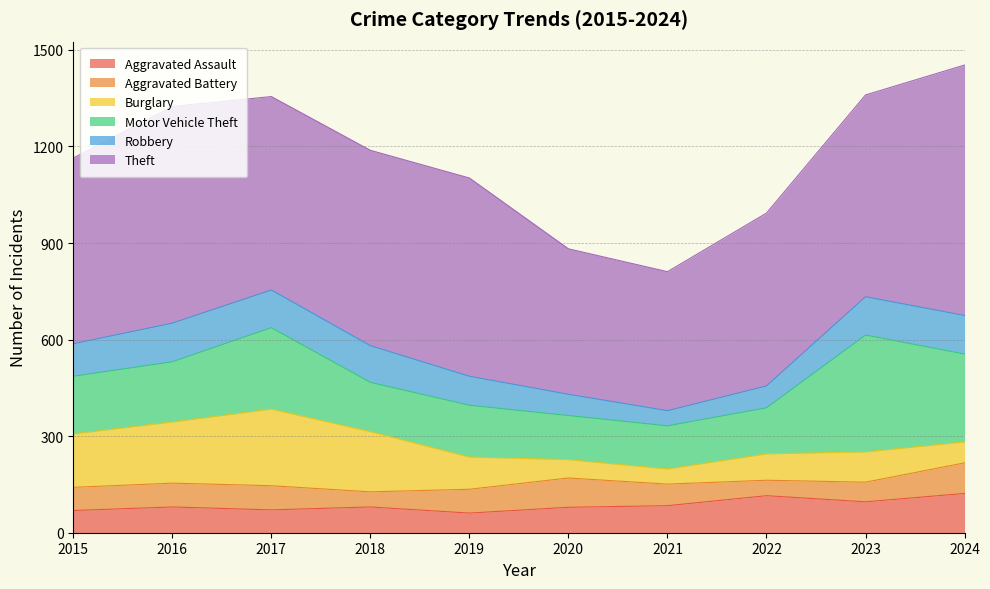

What is the difference between the maximum and minimum values in the Robbery series?

73